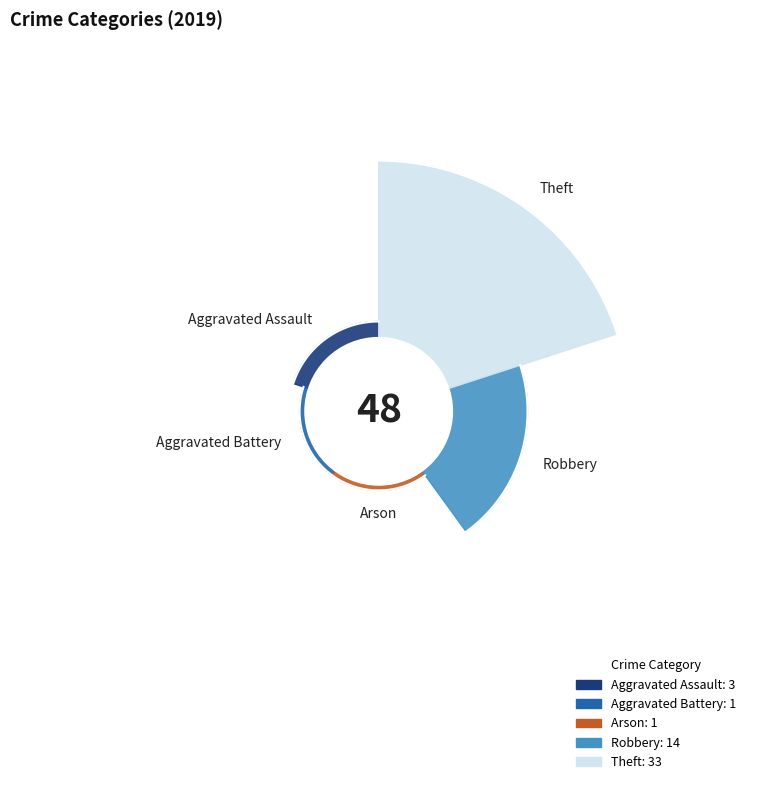

Which category has the biggest portion of the pie?

Theft